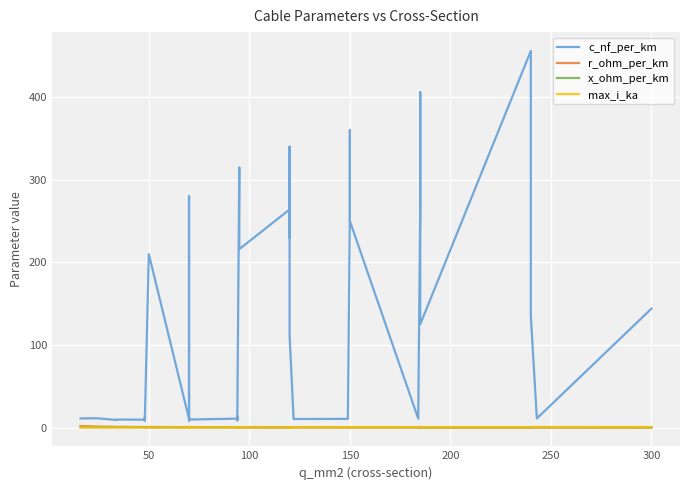

True or false: c_nf_per_km and x_ohm_per_km intersect in this chart.

False